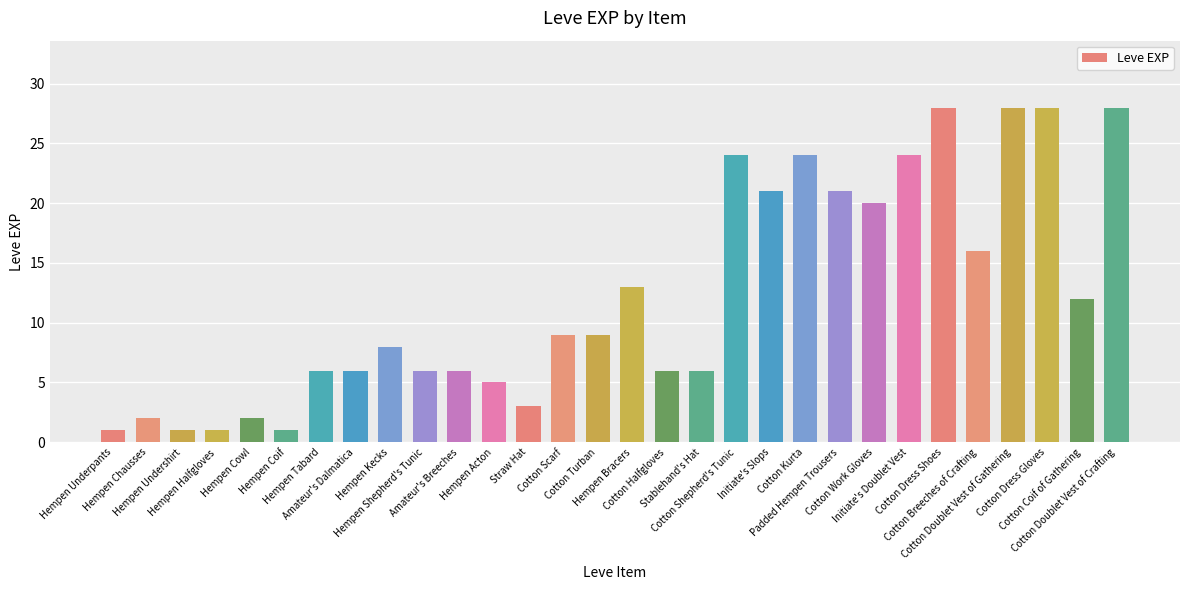

What is the difference between the maximum and minimum values?

27